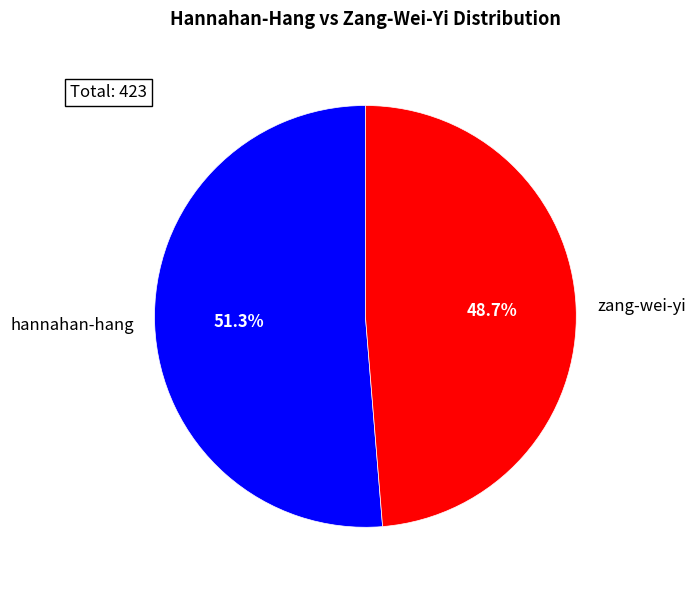

Do zang-wei-yi and hannahan-hang together represent more than half of the pie?

Yes